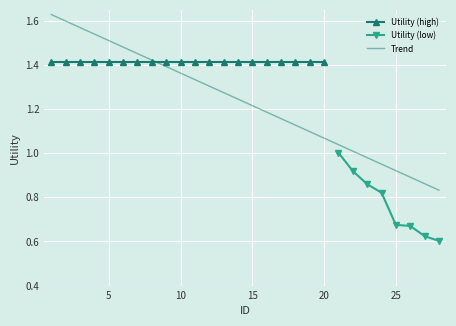

True or false: there are more than 1 points higher than both neighbors.

False